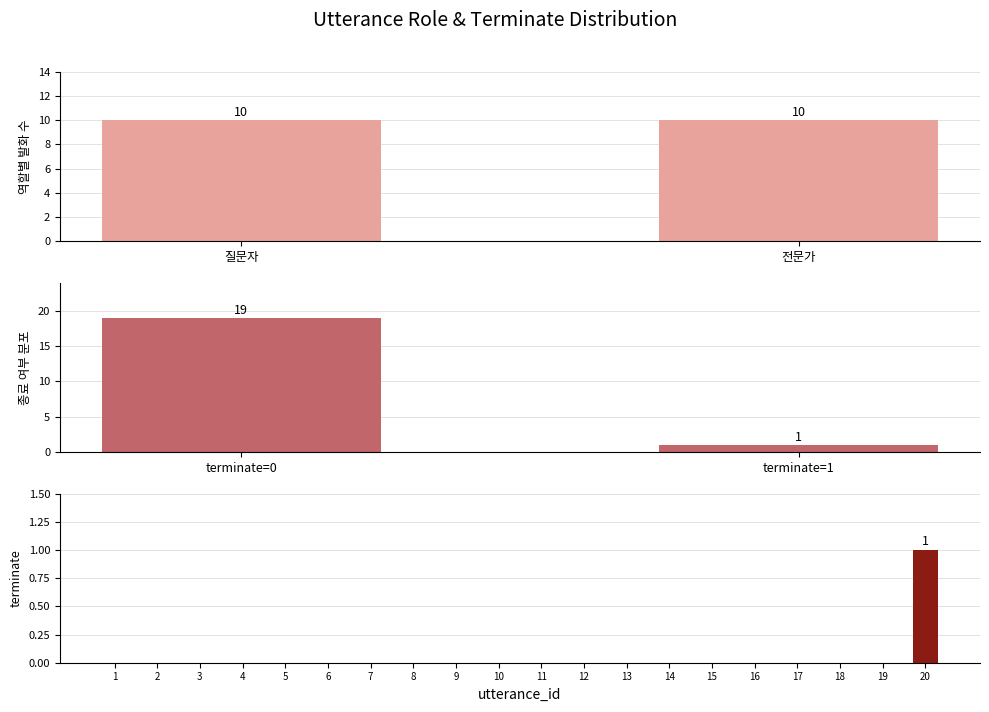

Is it true that 질문자 equals 20 at 8?

False